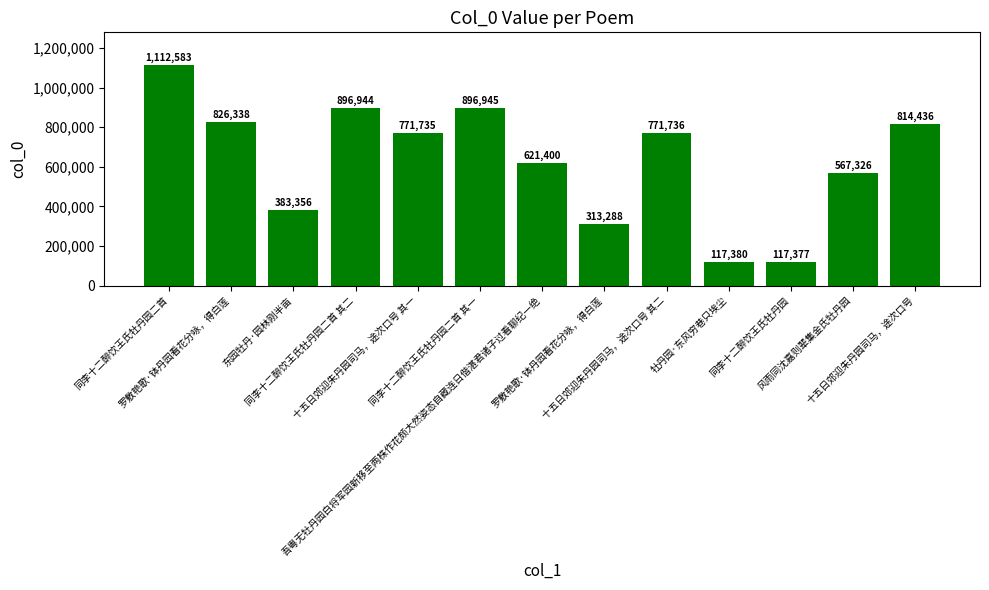

List the labels in order of value, smallest first.

同李十二醉饮王氏牡丹园, 牡丹园·东风穷巷只埃尘, 罗敷艳歌·钵丹园看花分咏，得白莲, 东园牡丹·园林刚半亩, 风雨同沈嘉则辈集金氏牡丹园, 吾粤无牡丹园白将军园新移至两株作花颇大然姿态自藏连日偕湛君诸子过看聊纪一绝, 十五日郊迎朱丹园司马，途次口号 其一, 十五日郊迎朱丹园司马，途次口号 其二, 十五日郊迎朱丹园司马，途次口号, 罗敷艳歌·钵丹园看花分咏，得白莲, 同李十二醉饮王氏牡丹园二首 其二, 同李十二醉饮王氏牡丹园二首 其一, 同李十二醉饮王氏牡丹园二首